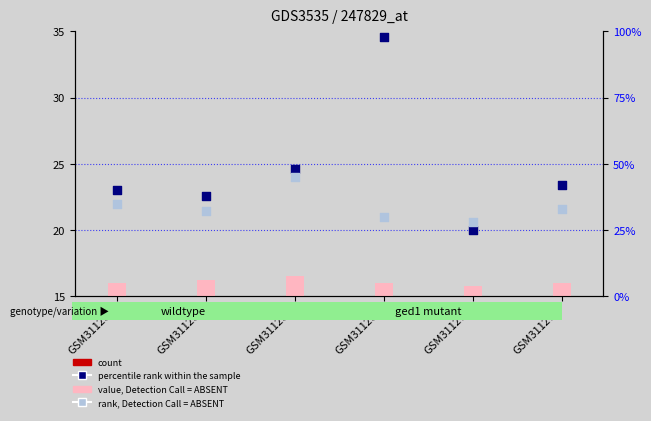

At how many categories does at least one series exceed 74?

1